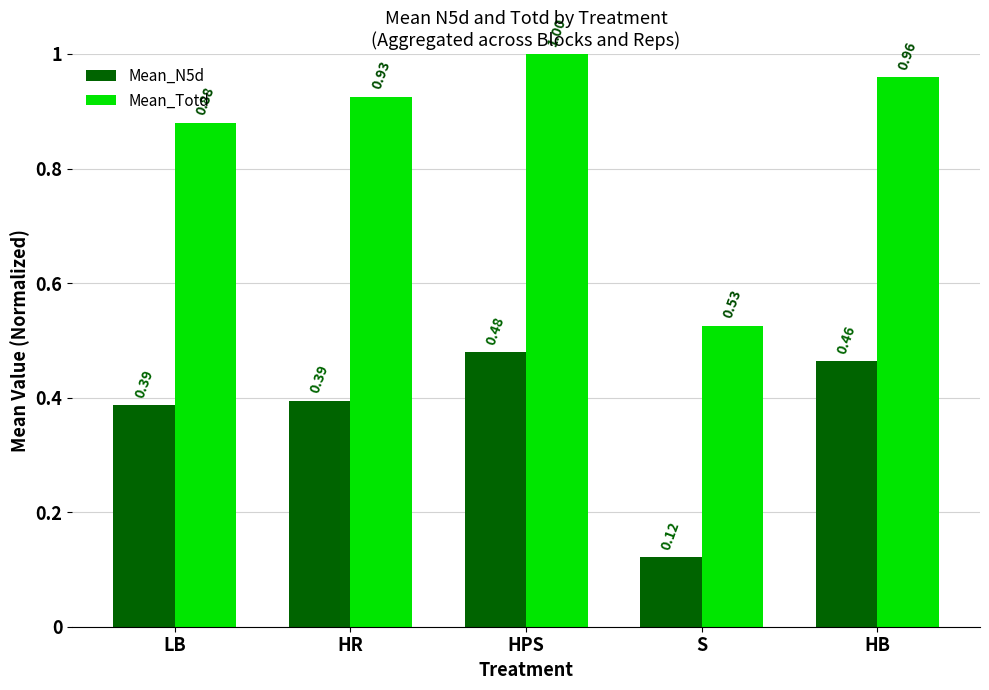

Which series has the largest range (max minus min)?

Mean_Totd